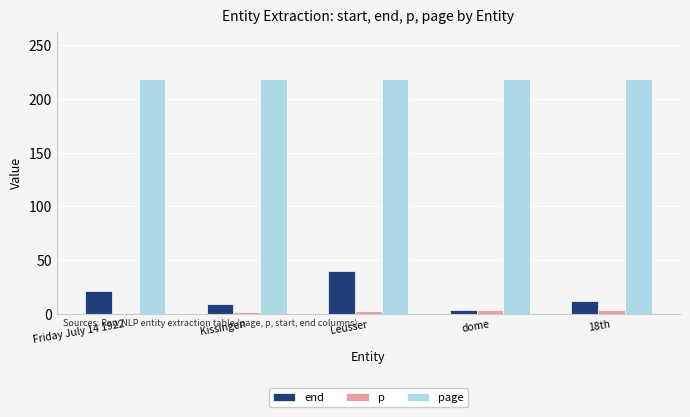

What is the value of the end bar at the 3rd from the left?

40